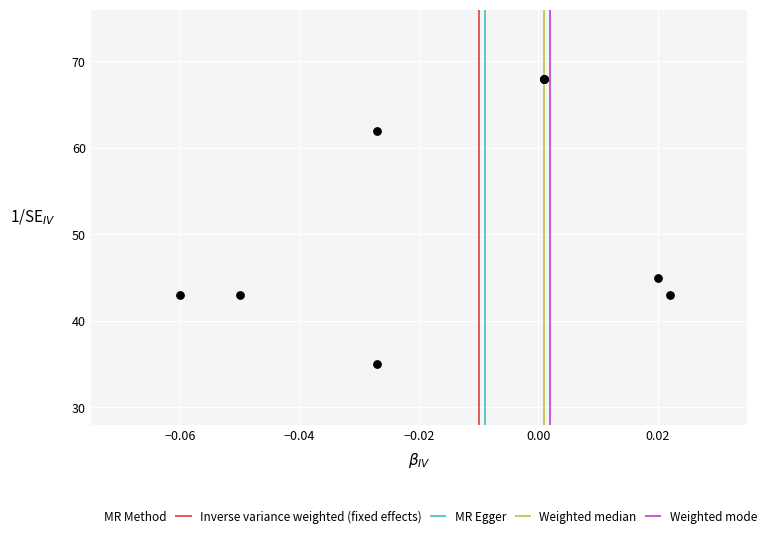

What Y value in the scatter plot is closest to 51?

45